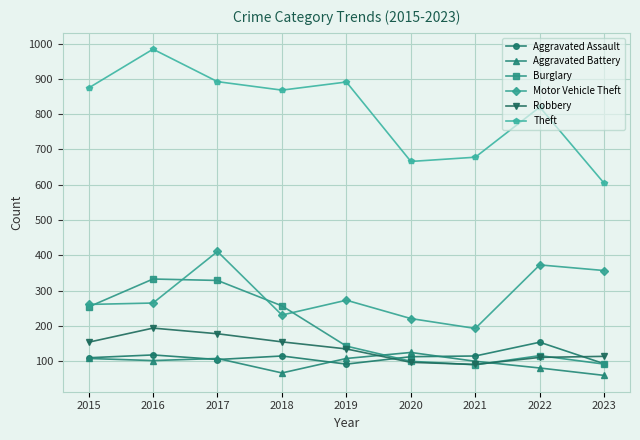

True or false: Theft has more than 1 interior local peaks.

True